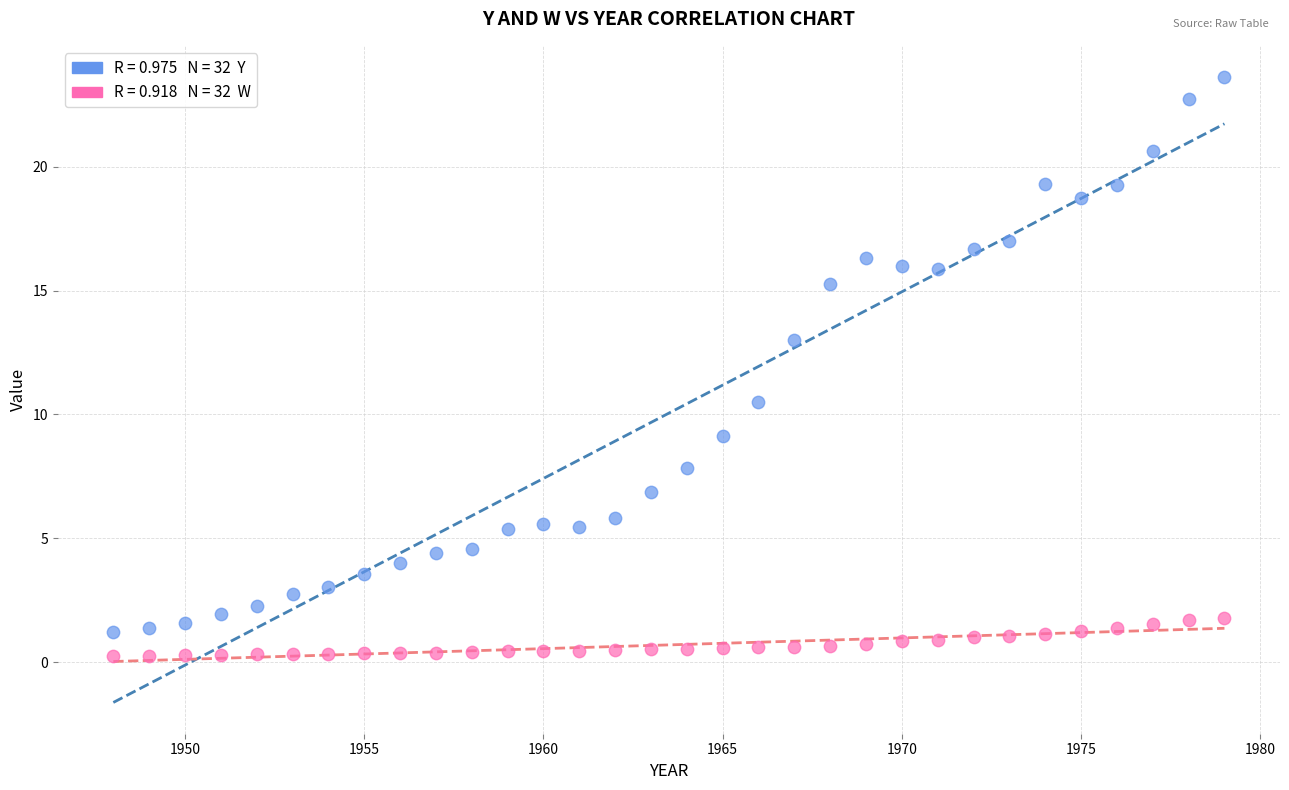

Across all data points, what is the range of X values (max minus min)?

31.0